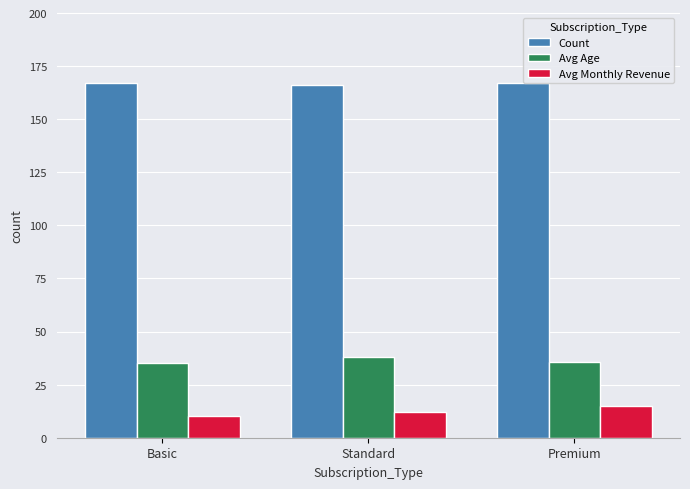

What is the label of the 1st bar from the left?

Basic